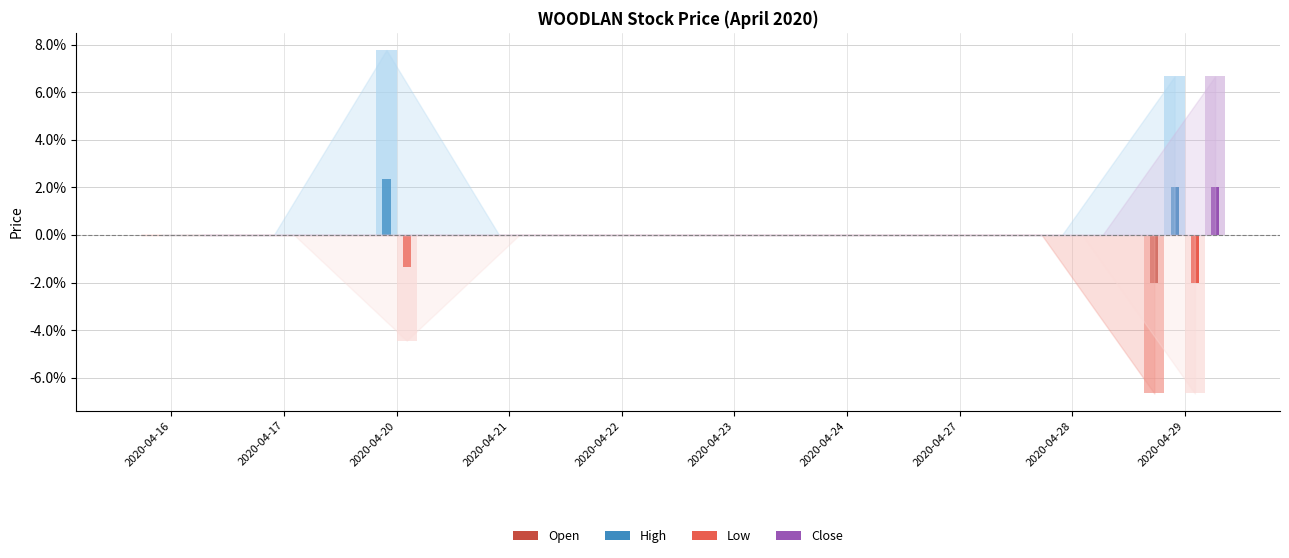

At 2020-04-20, list the series in order from smallest to largest.

Low, Open, Close, High